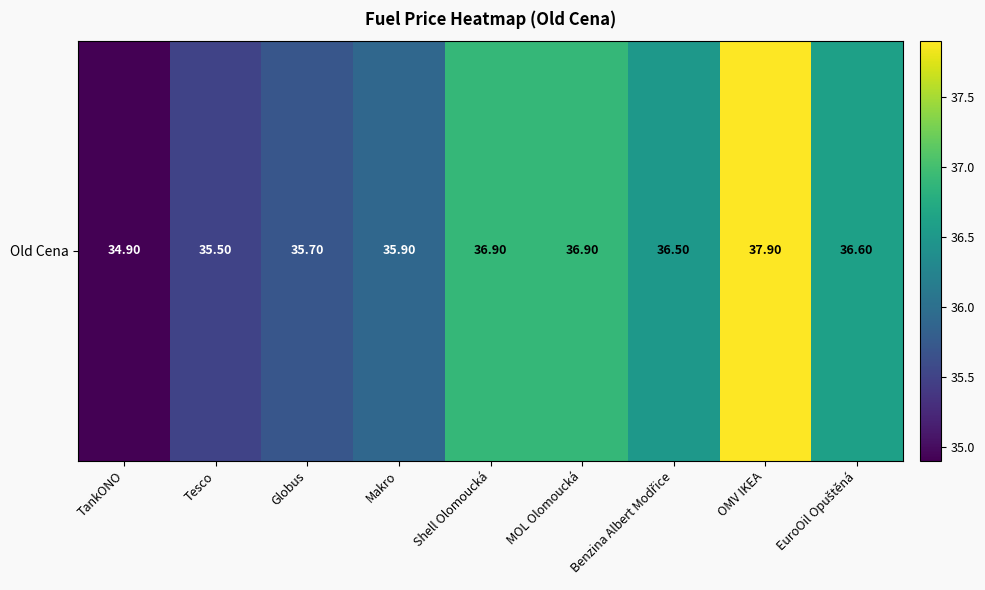

What is the change in value from Benzina Albert Modřice to OMV IKEA?

+1.4